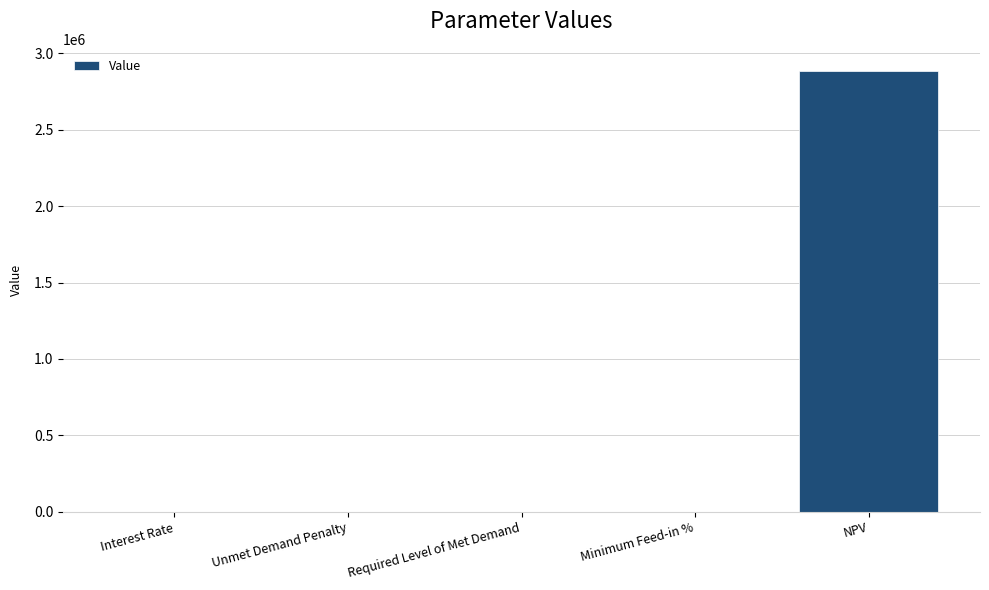

What is the greatest value displayed?

2884570.2